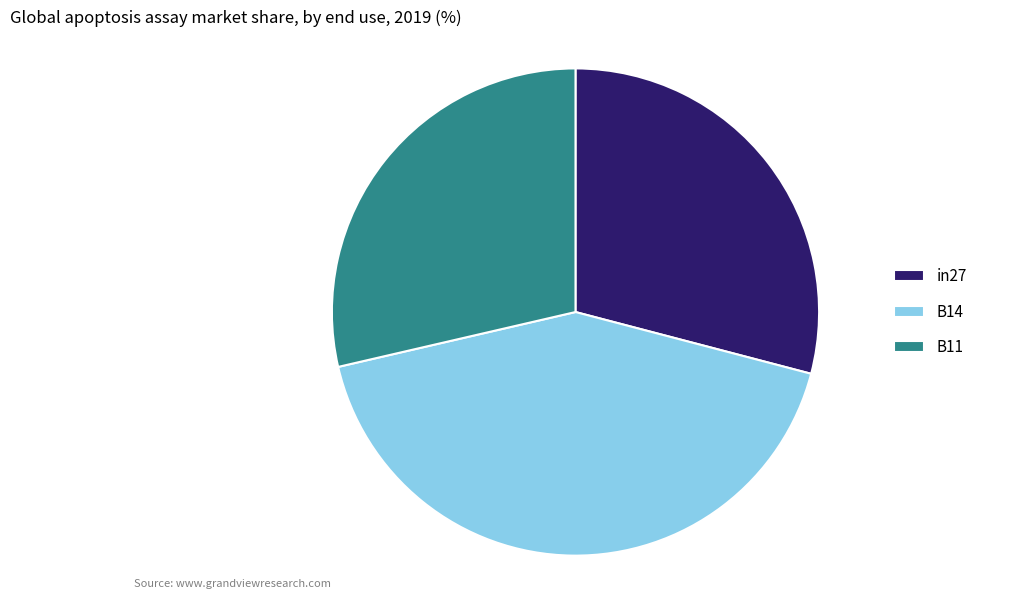

Combined, do in27 and B14 account for over 50%?

Yes